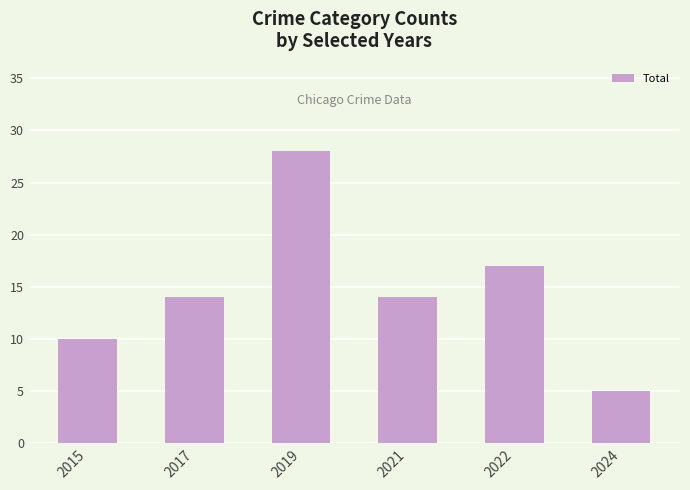

The chart shows a value of 14 at 2021. True or false?

True